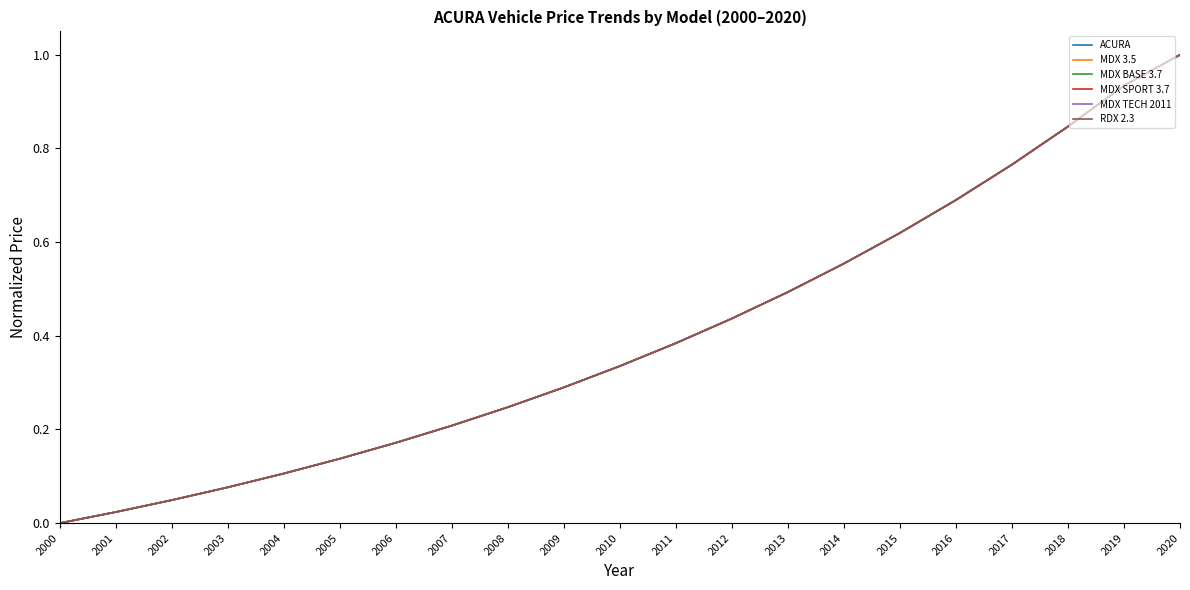

Rank the categories by RDX 2.3 value from lowest to highest.

2000, 2001, 2002, 2003, 2004, 2005, 2006, 2007, 2008, 2009, 2010, 2011, 2012, 2013, 2014, 2015, 2016, 2017, 2018, 2019, 2020